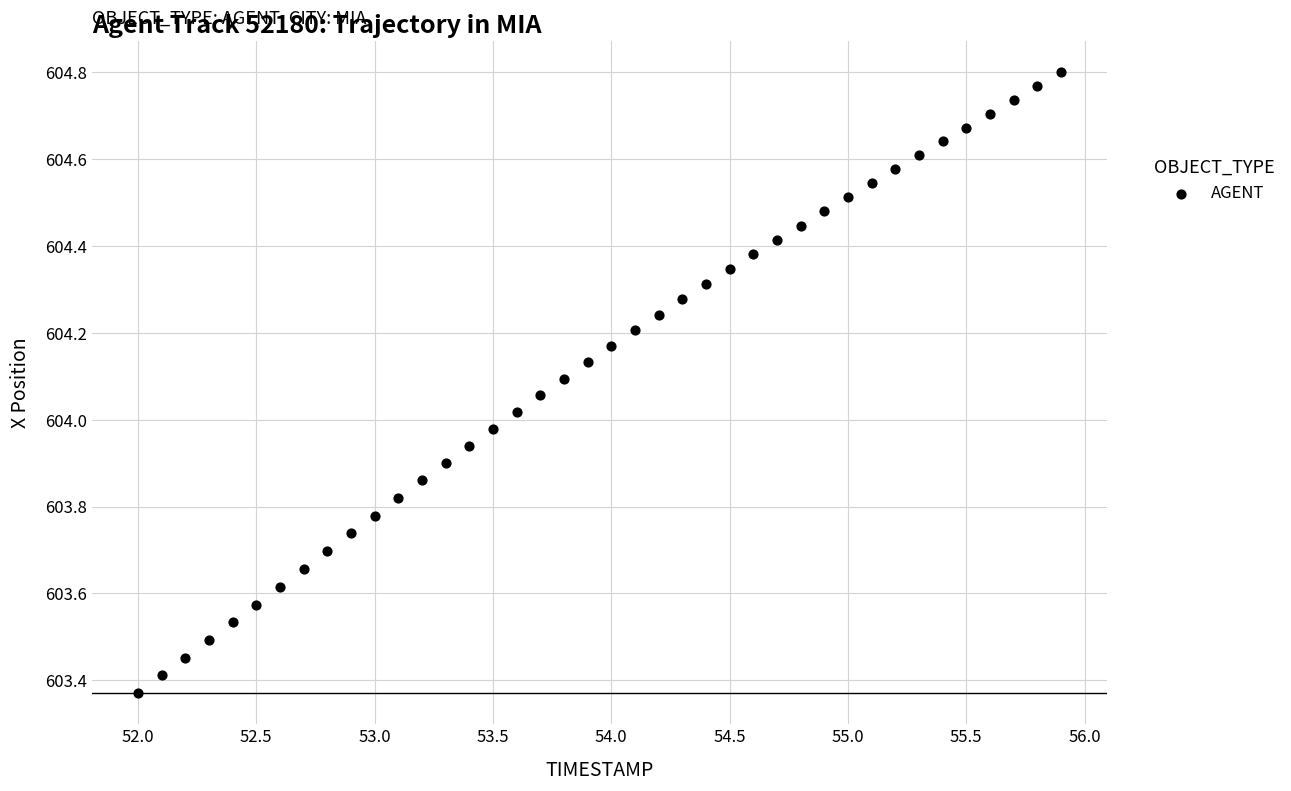

What is the range of X values (max minus min)?

3.9